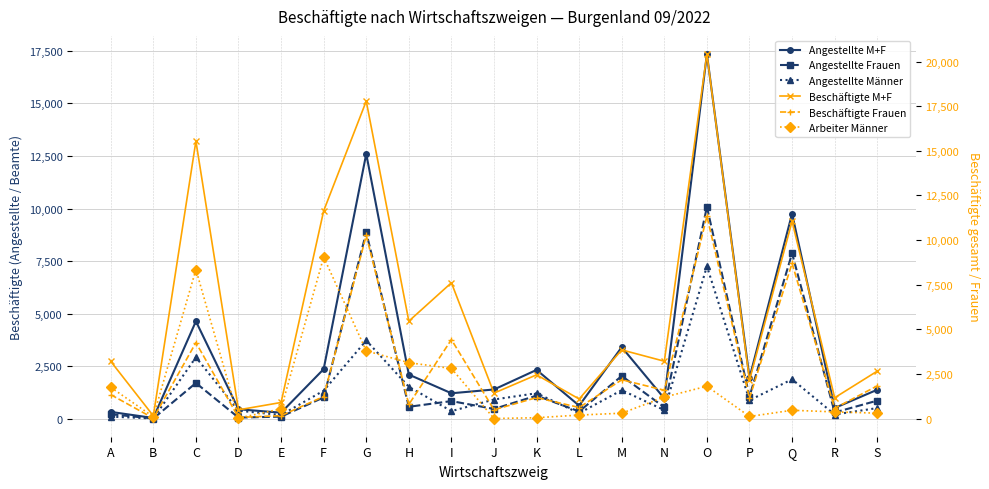

What is the smallest value displayed?

9